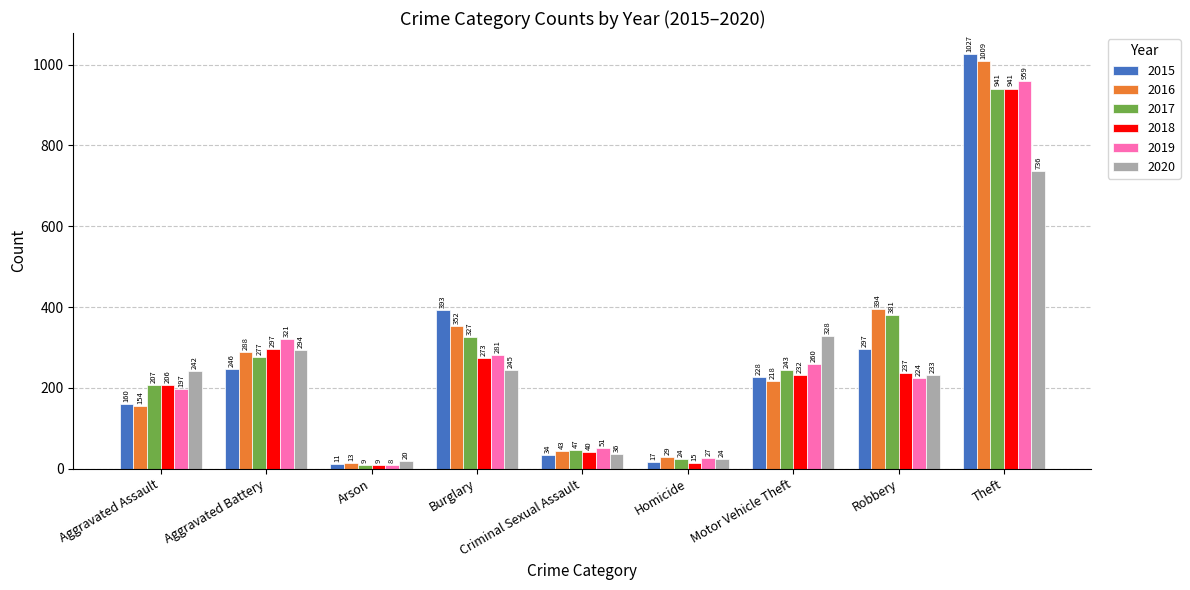

Reading right to left, extract all data points from this chart.

2015: 1027	297	228	17	34	393	11	246	160
2016: 1009	394	218	29	43	352	13	288	154
2017: 941	381	243	24	47	327	9	277	207
2018: 941	237	232	15	40	273	9	297	206
2019: 959	224	260	27	51	281	8	321	197
2020: 736	233	328	24	36	245	20	294	242